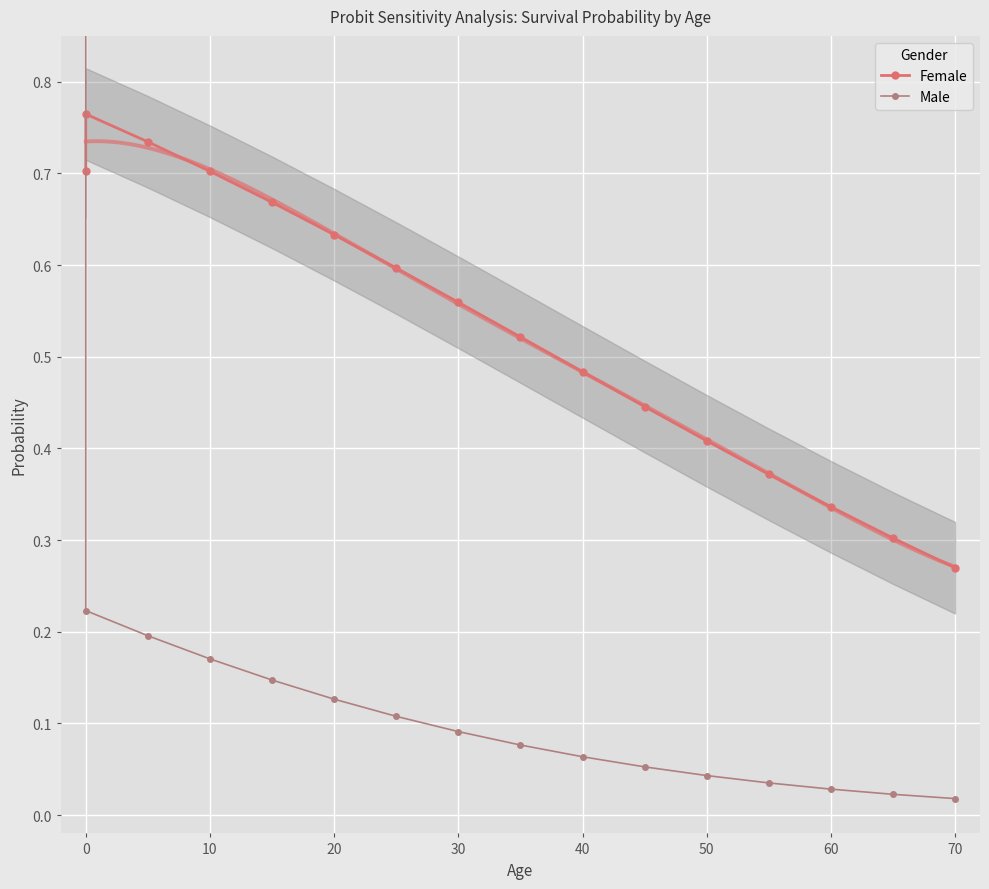

The Female series shows 0.2 at 50. True or false?

False